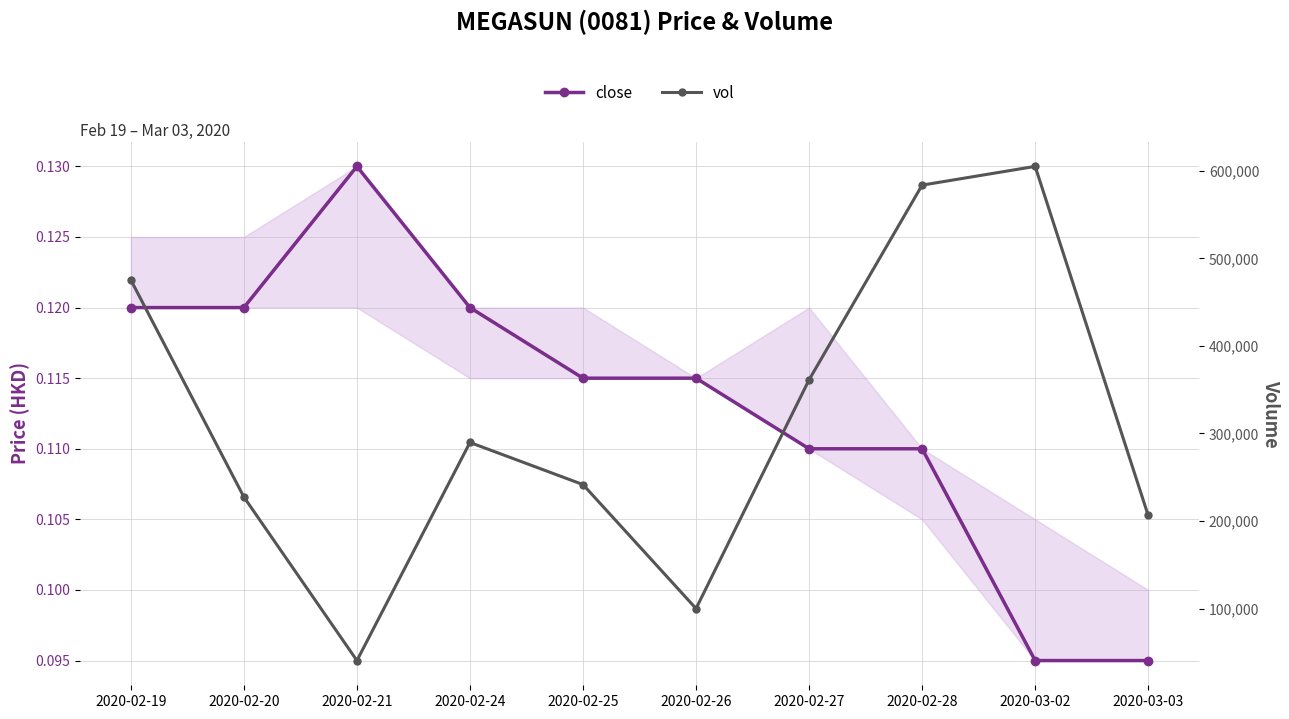

At how many categories does at least one series exceed 564104?

2